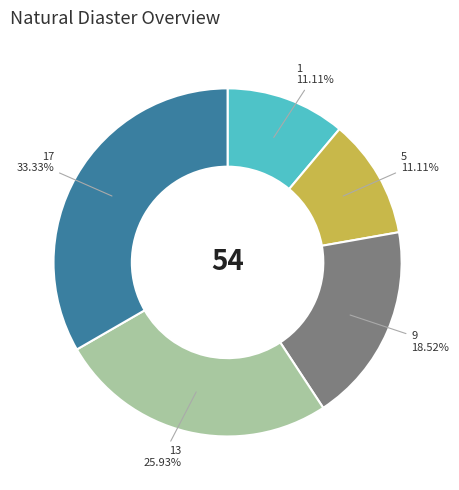

Is there a majority slice in this chart?

No